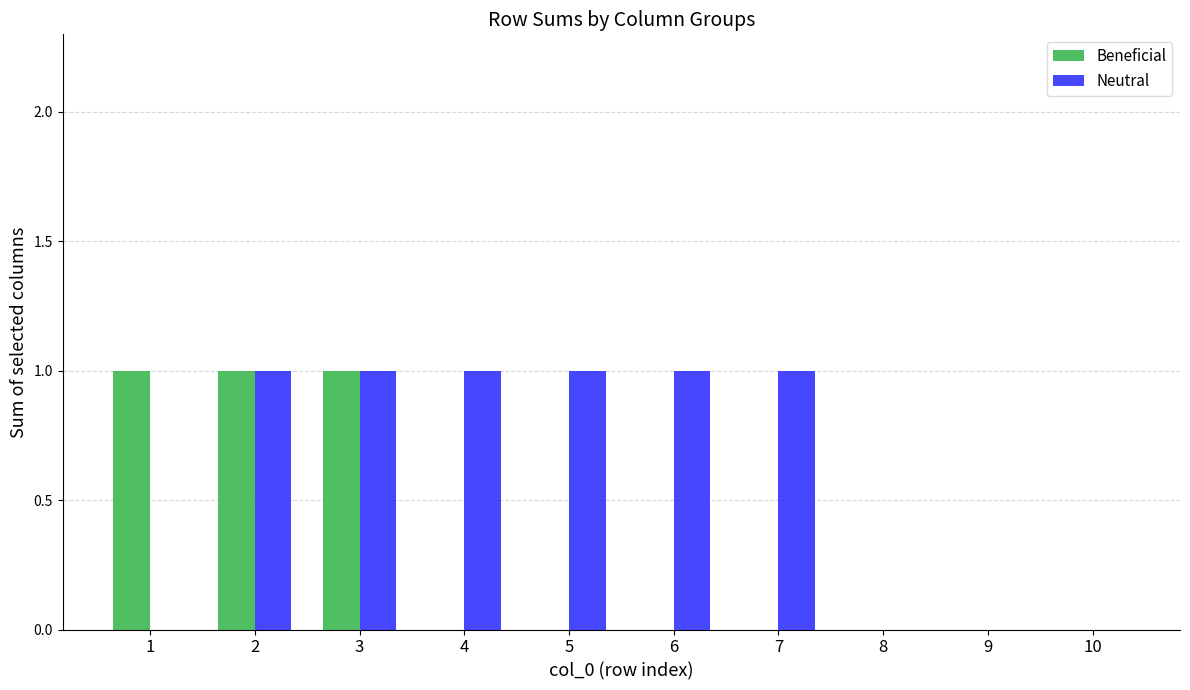

True or false: Beneficial has a value of 2 at 3.

False